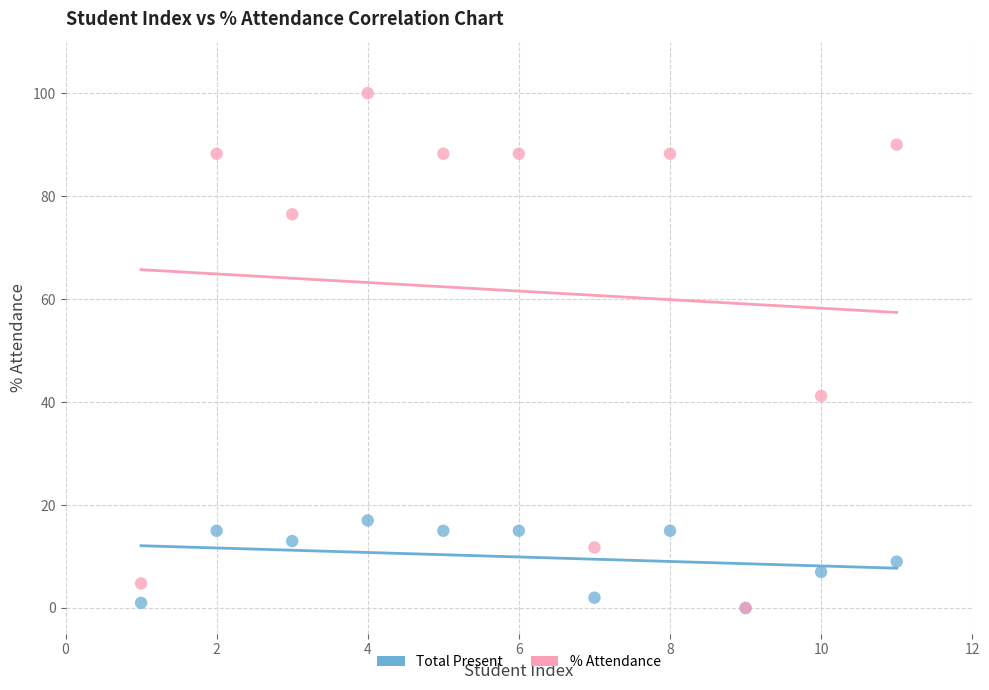

Which series reaches the maximum Y coordinate?

% Attendance